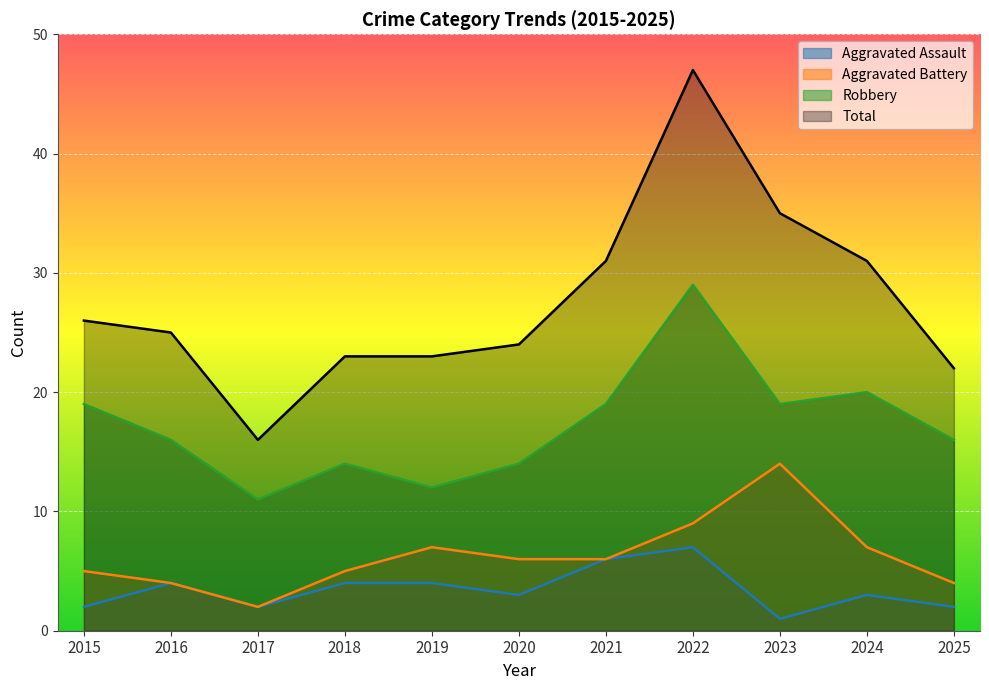

Rank the series at 2017 from lowest to highest value.

Aggravated Assault, Aggravated Battery, Robbery, Total